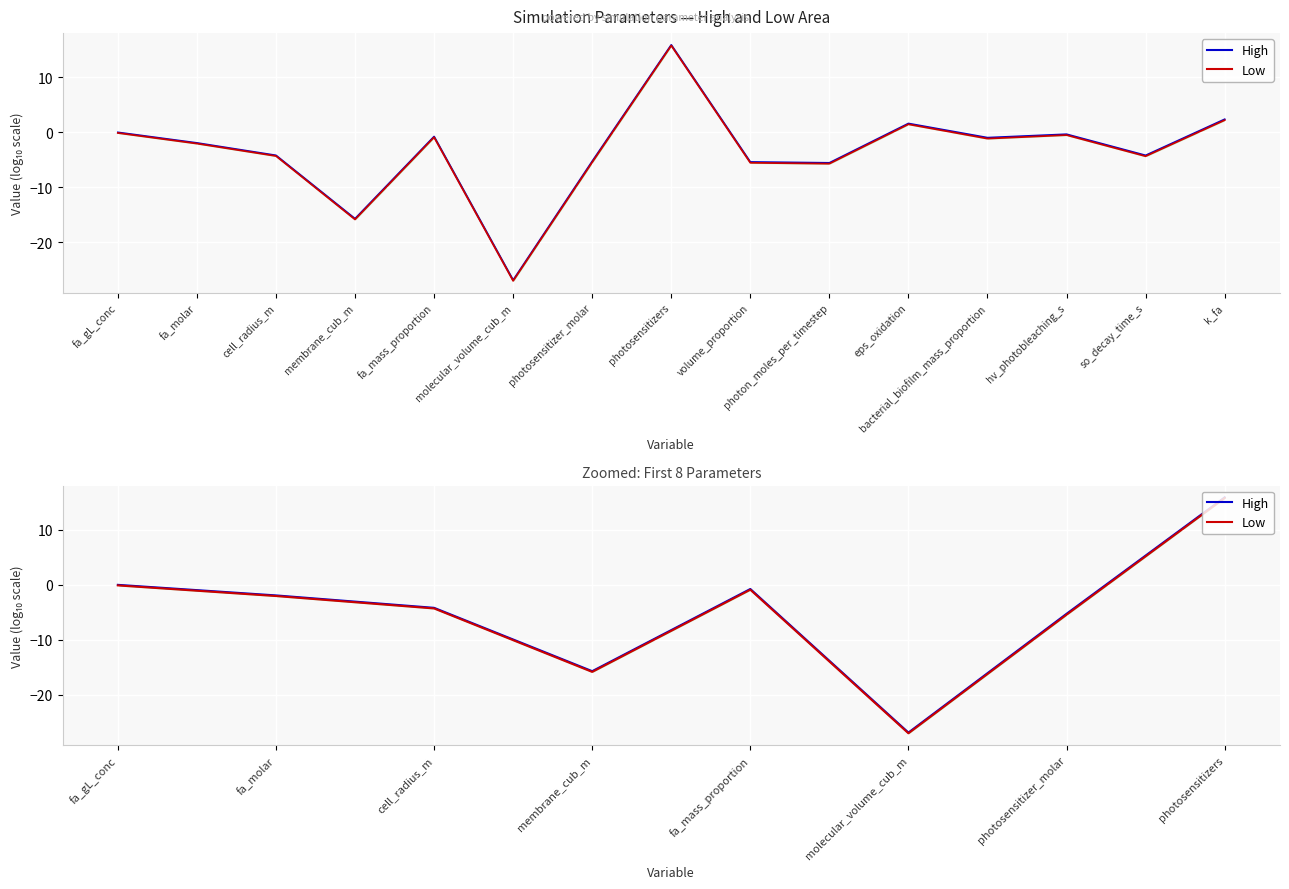

What is the difference between the highest and lowest values at photosensitizers?

0.1